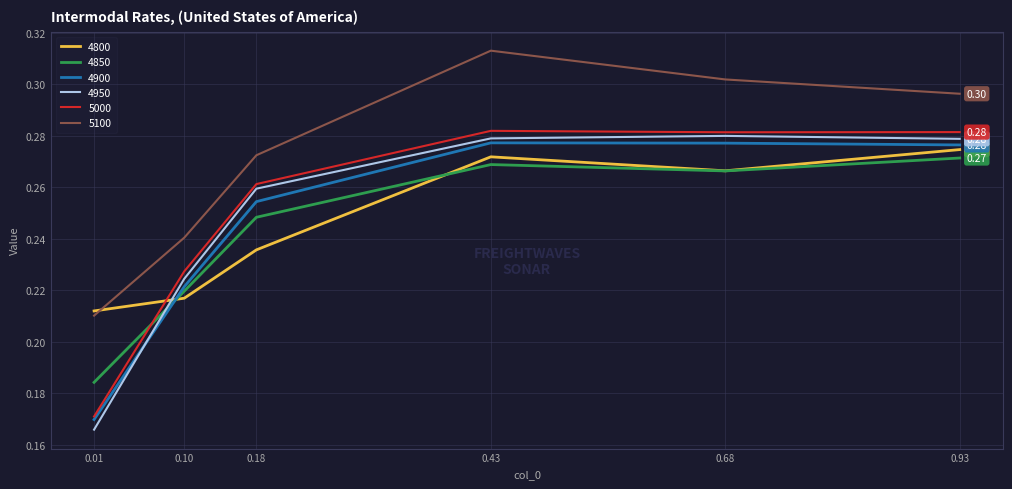

Does the chart have visible grid lines?

Yes